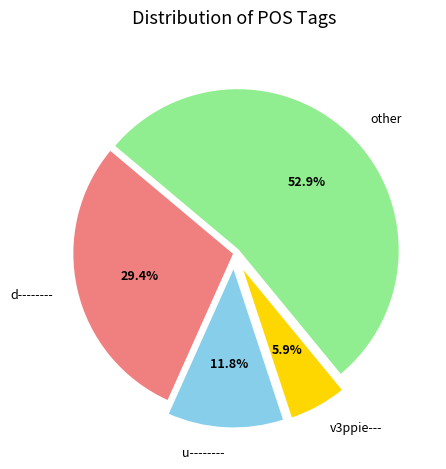

Which category has the biggest portion of the pie?

other